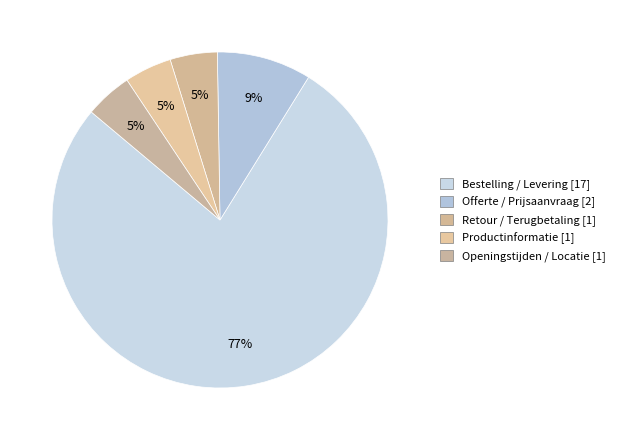

How many slices are in this pie chart?

5